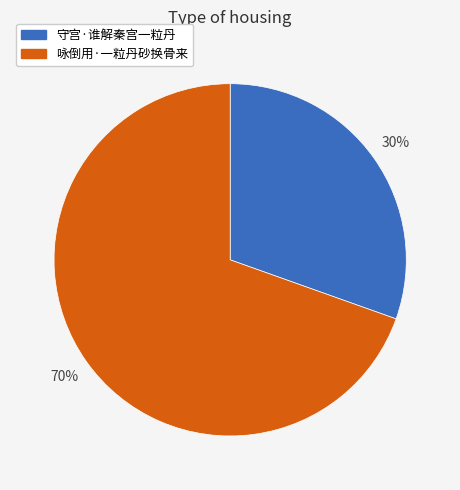

How many slices are in this pie chart?

2